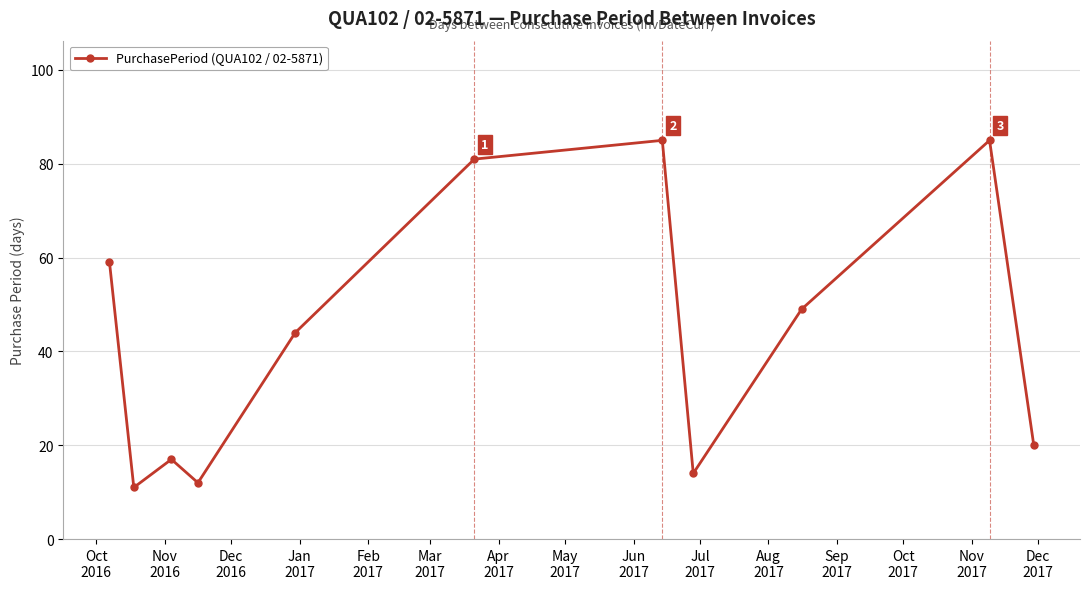

What is the sum of all values?

477